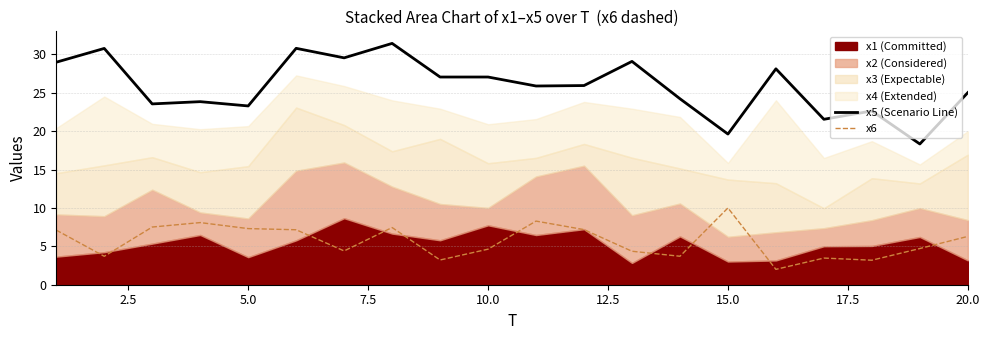

The value of x6 at 10.0 is 6.4. True or false?

False